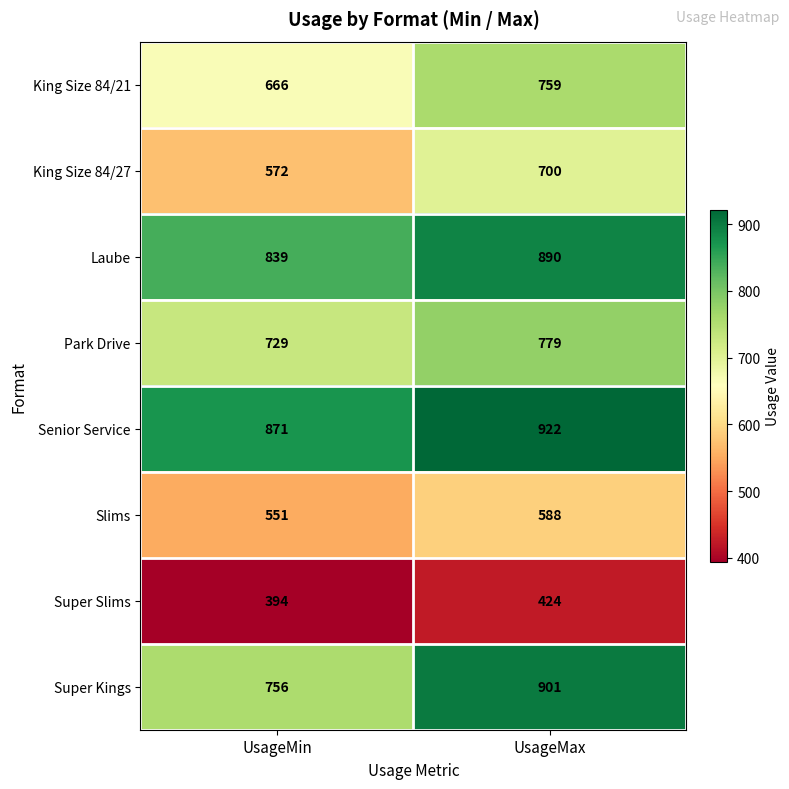

Which series has the largest range (max minus min)?

Super Kings